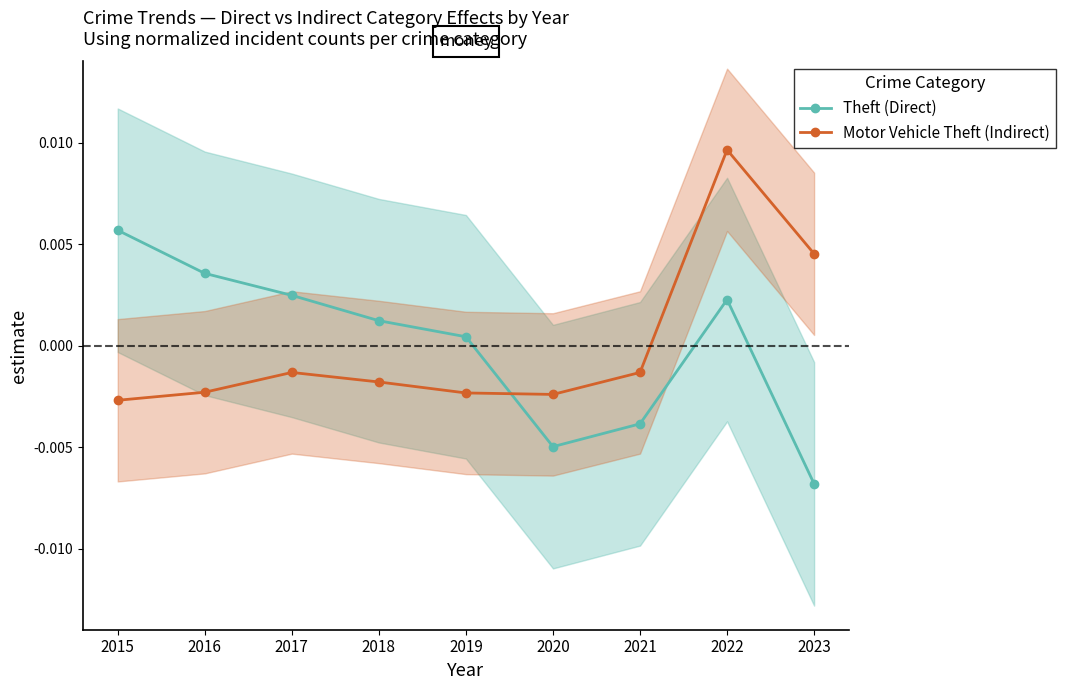

After their last crossing, which series has the higher values: Motor Vehicle Theft (Indirect) or Theft (Direct)?

Motor Vehicle Theft (Indirect)